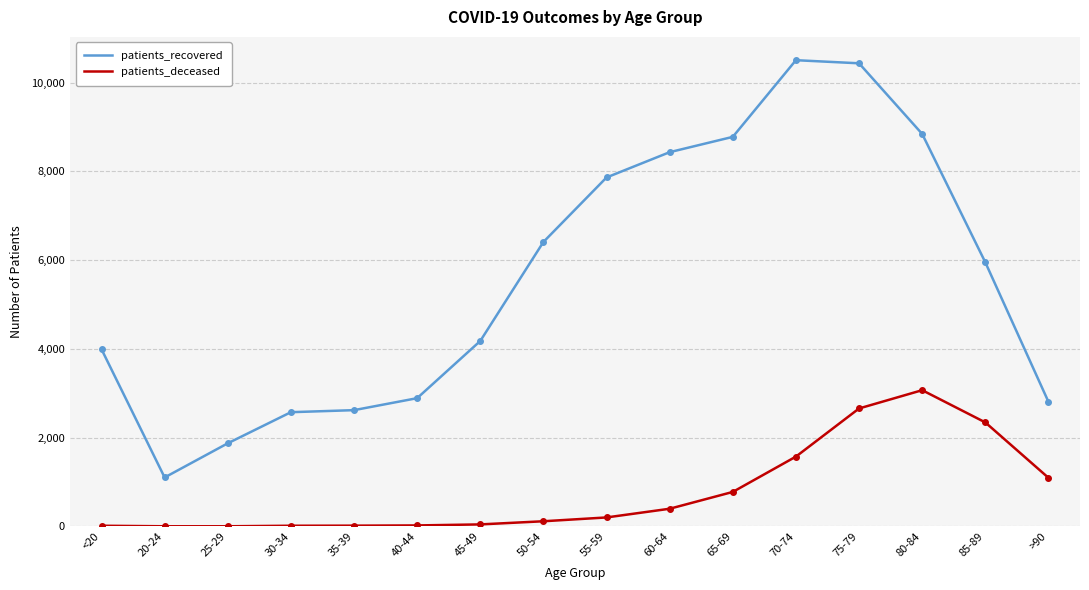

What is the difference between the maximum and minimum values in the patients_recovered series?

9404